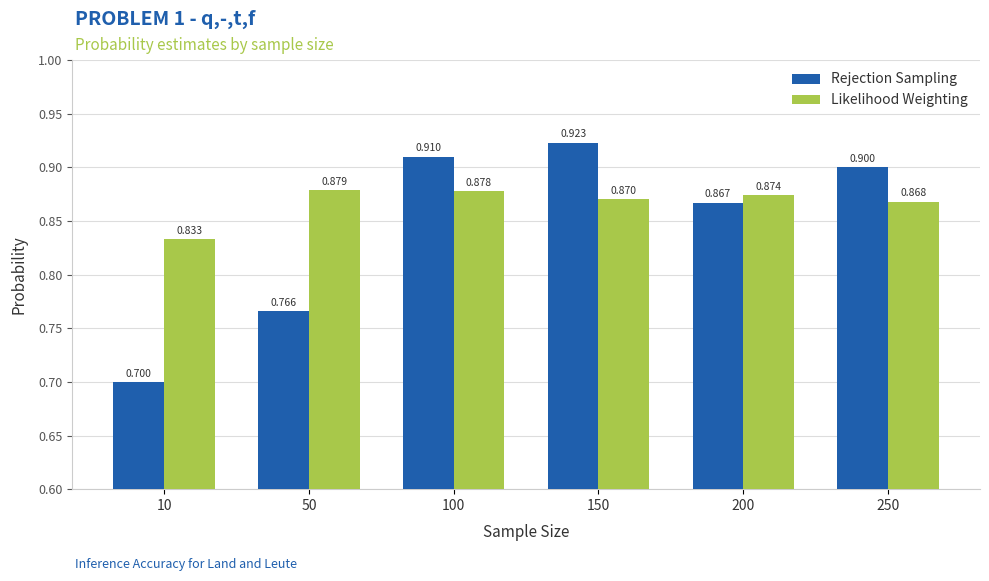

Which series has the largest total across all categories?

Likelihood Weighting